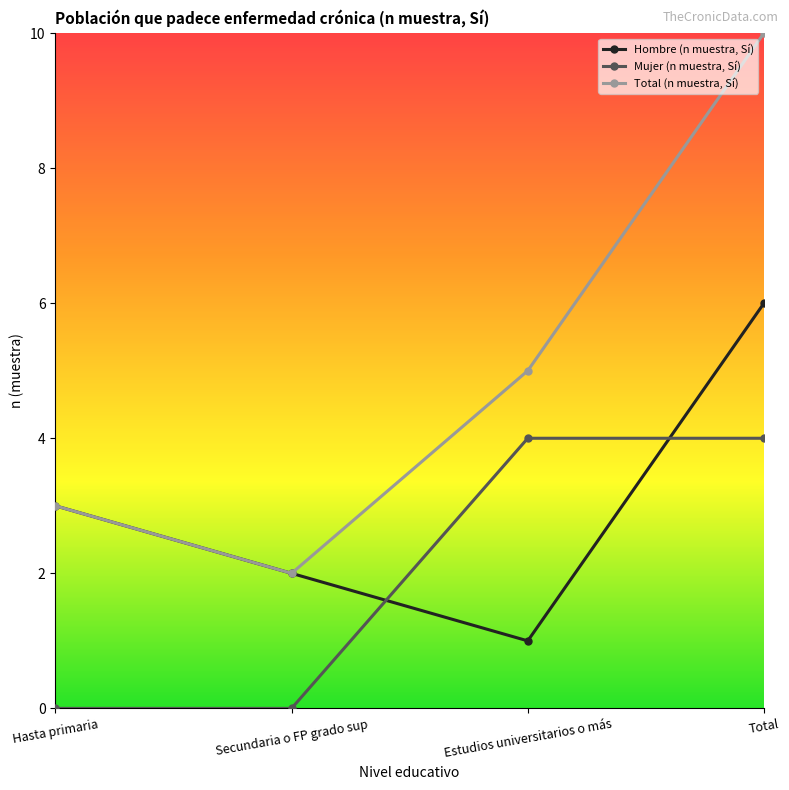

Does the chart have visible grid lines?

No